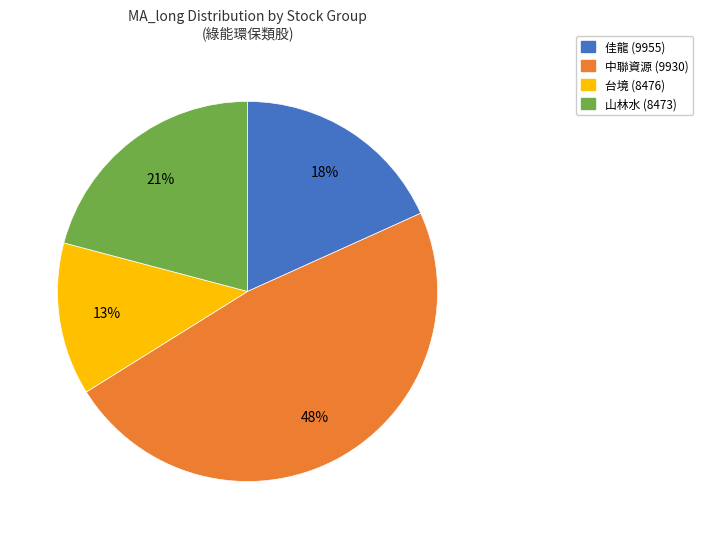

Is there a majority slice in this chart?

No